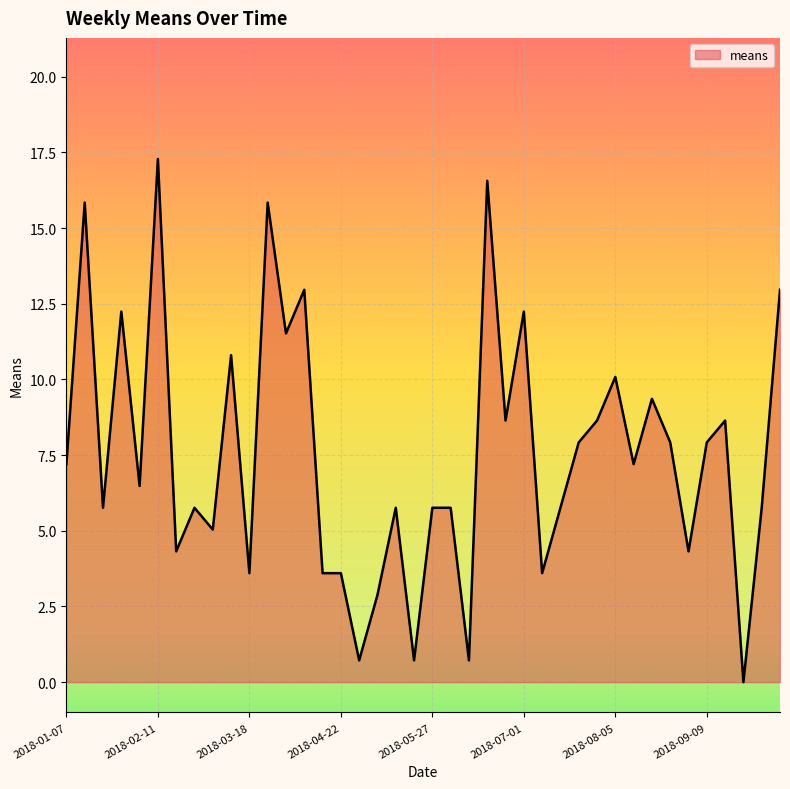

What is the greatest value displayed?

17.3